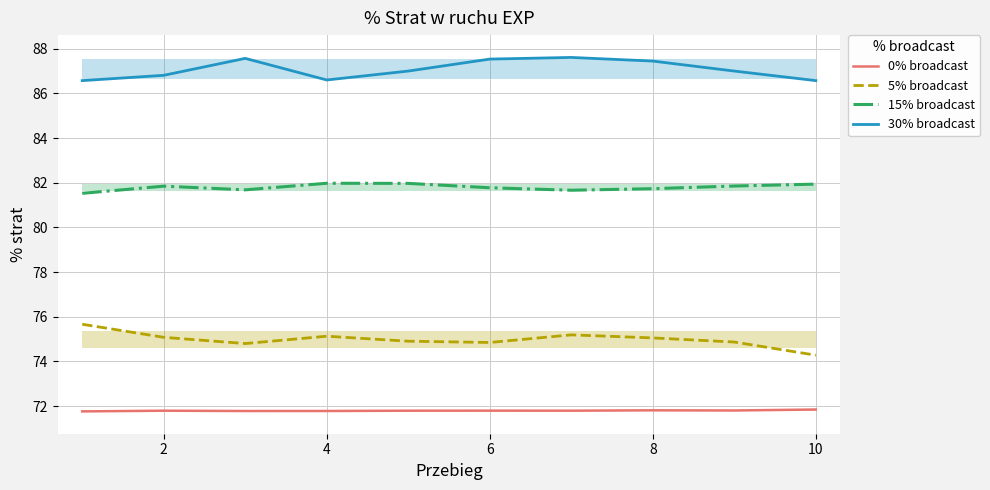

What is the difference between the maximum and minimum values in the 15% broadcast series?

0.5